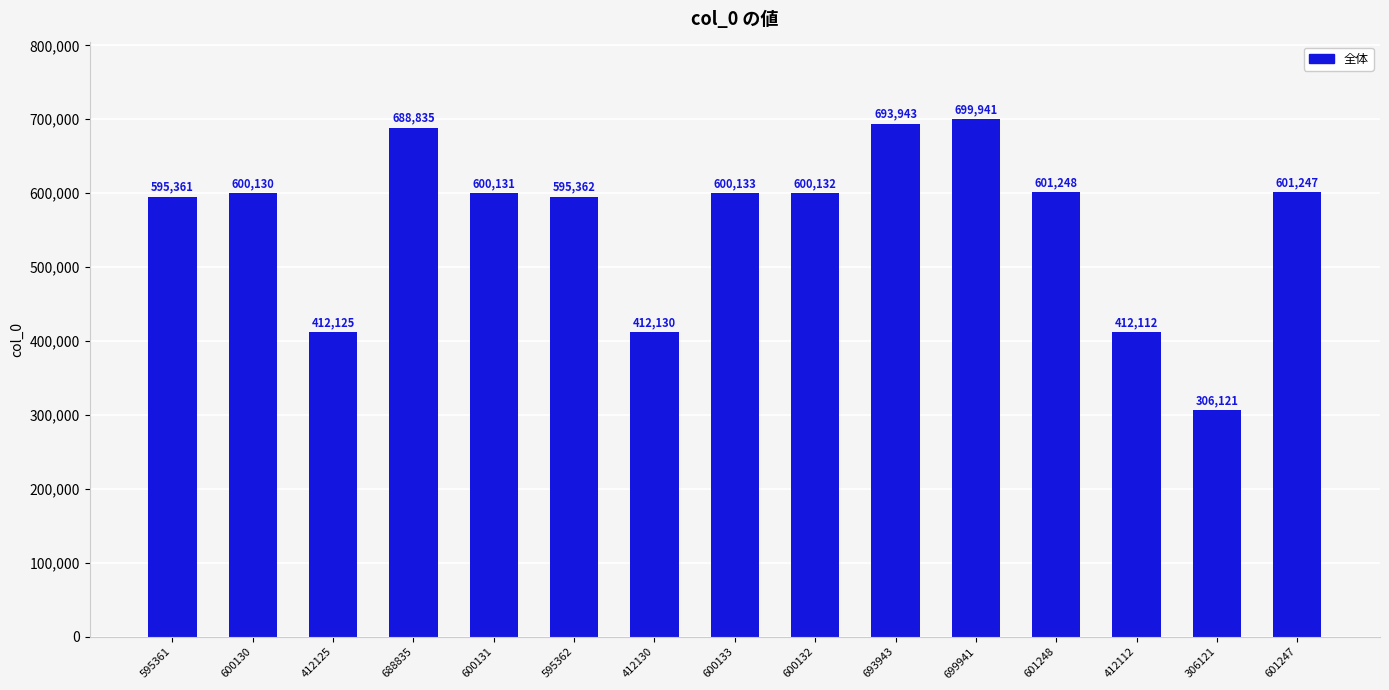

How many data points does each series have?

15